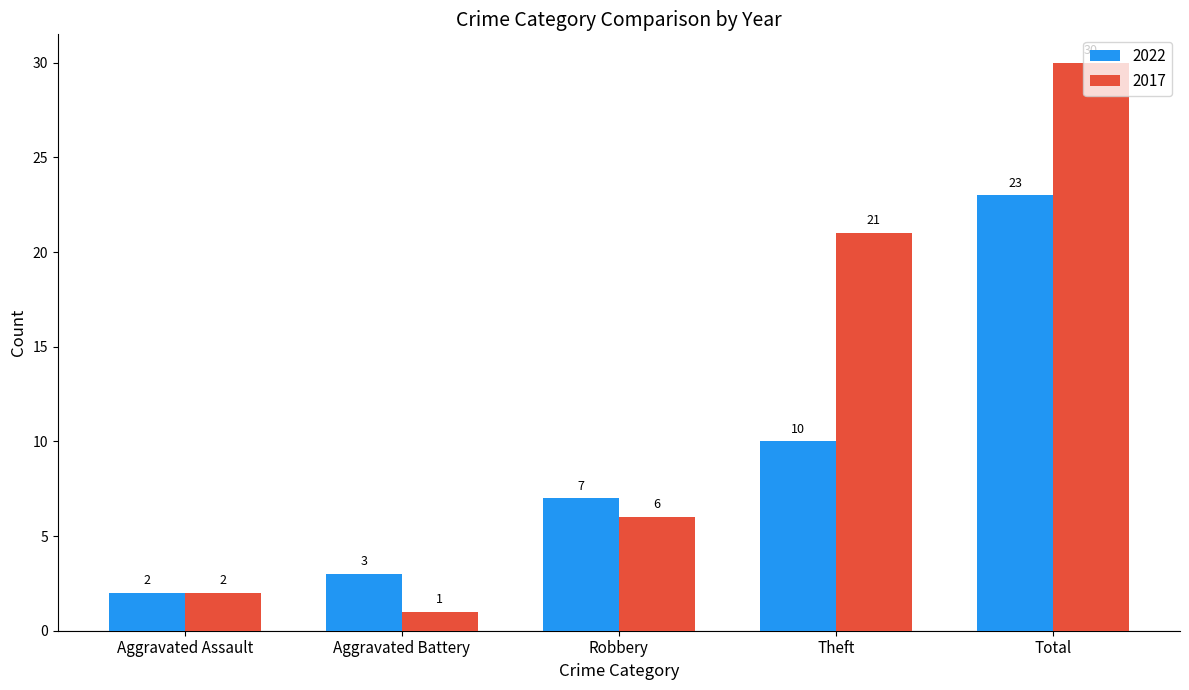

Which series has the largest range (max minus min)?

2017